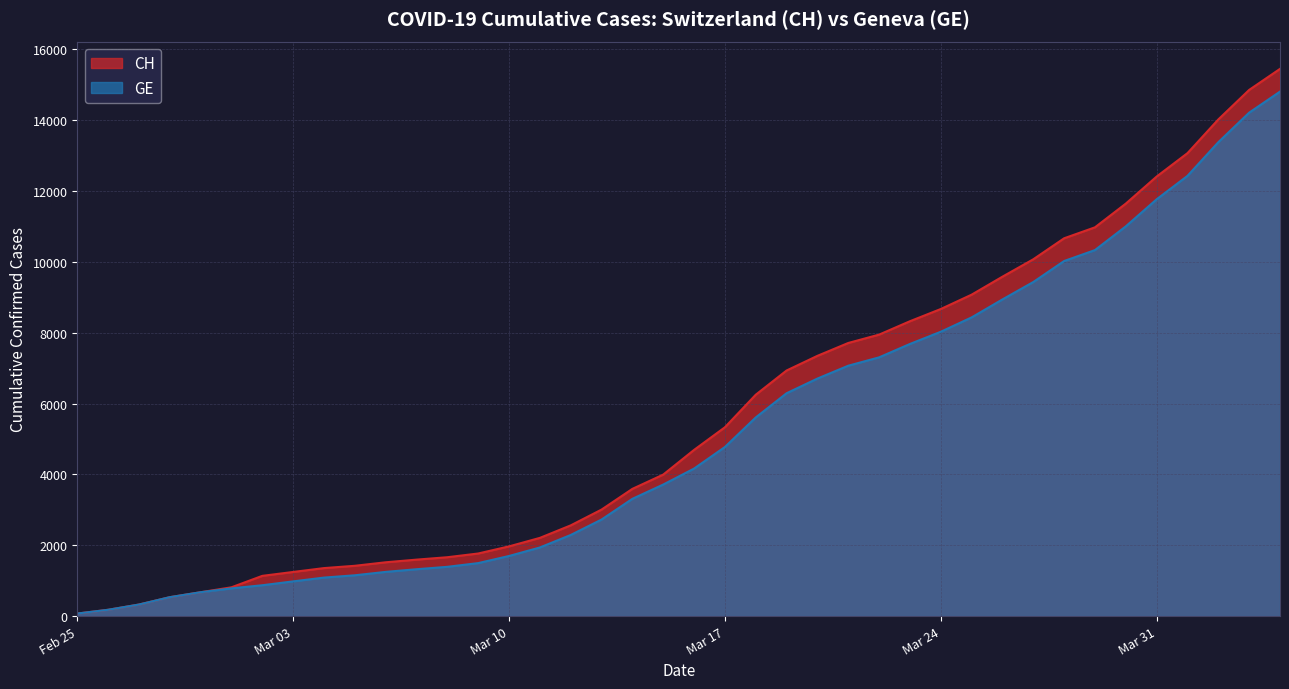

What is the highest value of the CH series?

15450